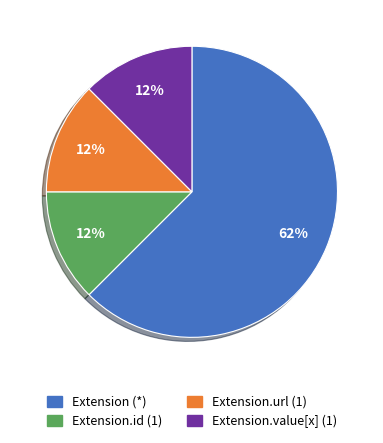

To the nearest percent, what is the average slice percentage?

25%